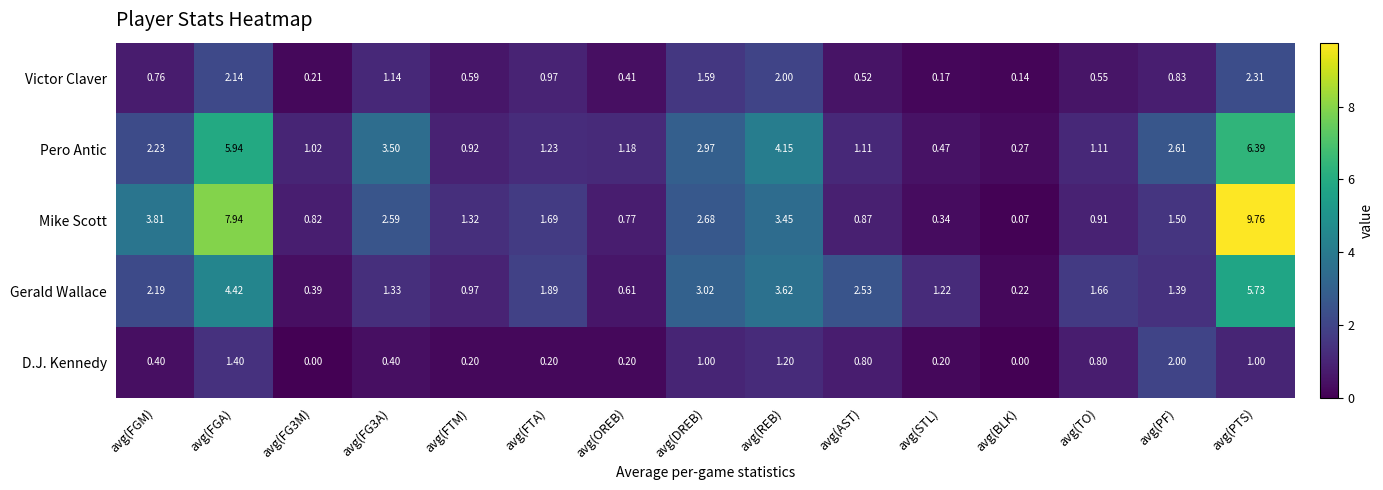

At which label does Mike Scott first exceed 1?

avg(FGM)